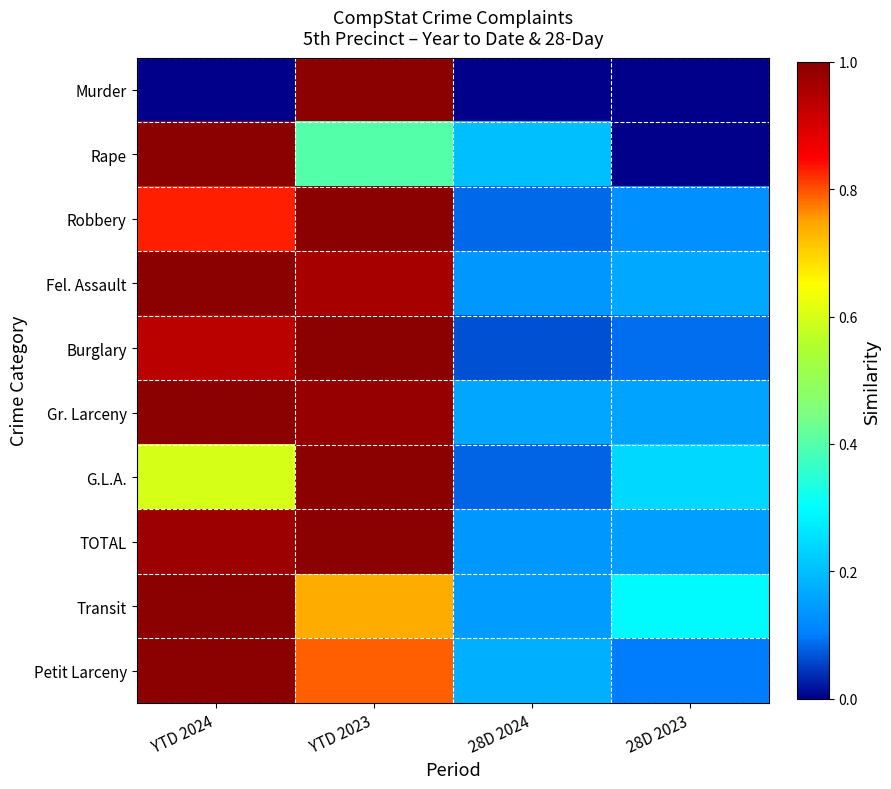

Reading left to right, list all the values displayed in this chart.

Murder: YTD 2024=0.0	YTD 2023=1.0	28D 2024=0.0	28D 2023=0.0
Rape: YTD 2024=1.0	YTD 2023=0.4	28D 2024=0.2	28D 2023=0.0
Robbery: YTD 2024=0.8	YTD 2023=1.0	28D 2024=0.1	28D 2023=0.1
Fel. Assault: YTD 2024=1.0	YTD 2023=1.0	28D 2024=0.1	28D 2023=0.2
Burglary: YTD 2024=0.9	YTD 2023=1.0	28D 2024=0.1	28D 2023=0.1
Gr. Larceny: YTD 2024=1.0	YTD 2023=1.0	28D 2024=0.2	28D 2023=0.2
G.L.A.: YTD 2024=0.6	YTD 2023=1.0	28D 2024=0.1	28D 2023=0.2
TOTAL: YTD 2024=1.0	YTD 2023=1.0	28D 2024=0.1	28D 2023=0.2
Transit: YTD 2024=1.0	YTD 2023=0.7	28D 2024=0.1	28D 2023=0.3
Petit Larceny: YTD 2024=1.0	YTD 2023=0.8	28D 2024=0.2	28D 2023=0.1